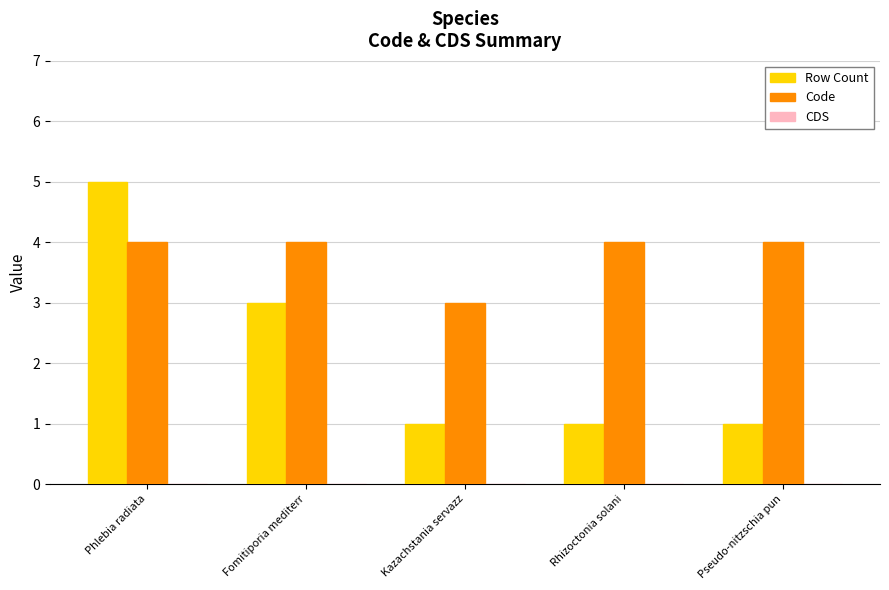

At which category is the sum across all series the highest?

Phlebia radiata